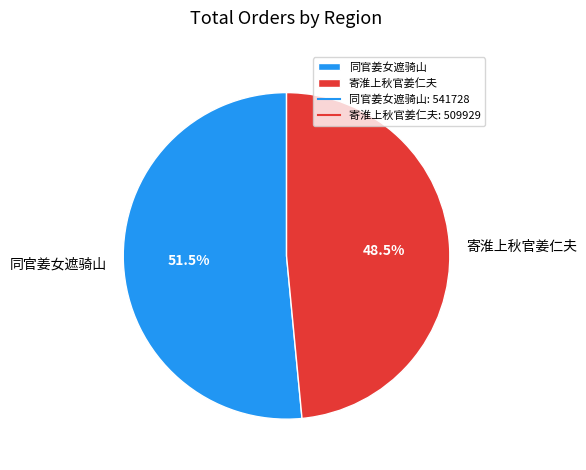

Which has a higher value, 同官姜女遮骑山 or 寄淮上秋官姜仁夫?

同官姜女遮骑山